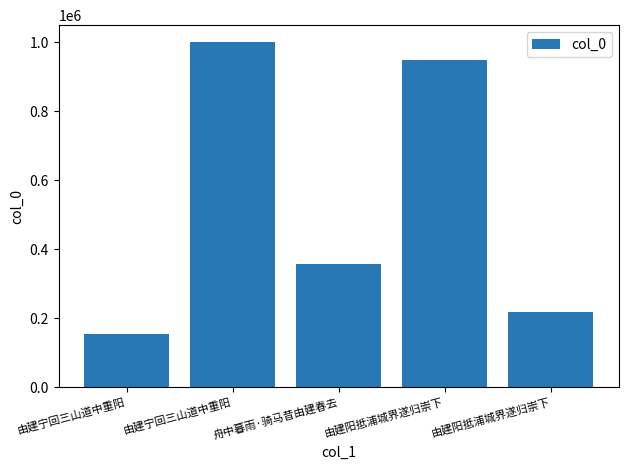

Does the chart contain any negative values?

No